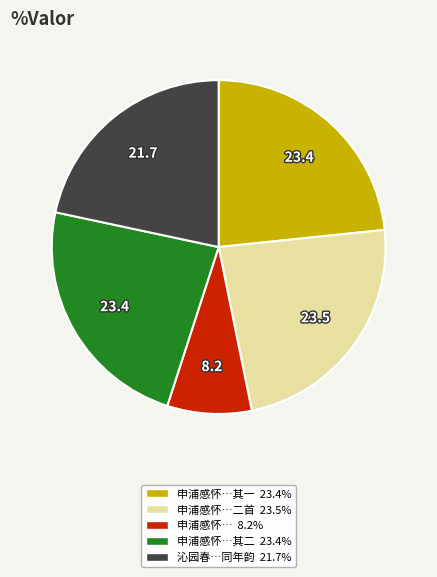

Is there any slice that represents more than half of the pie?

No